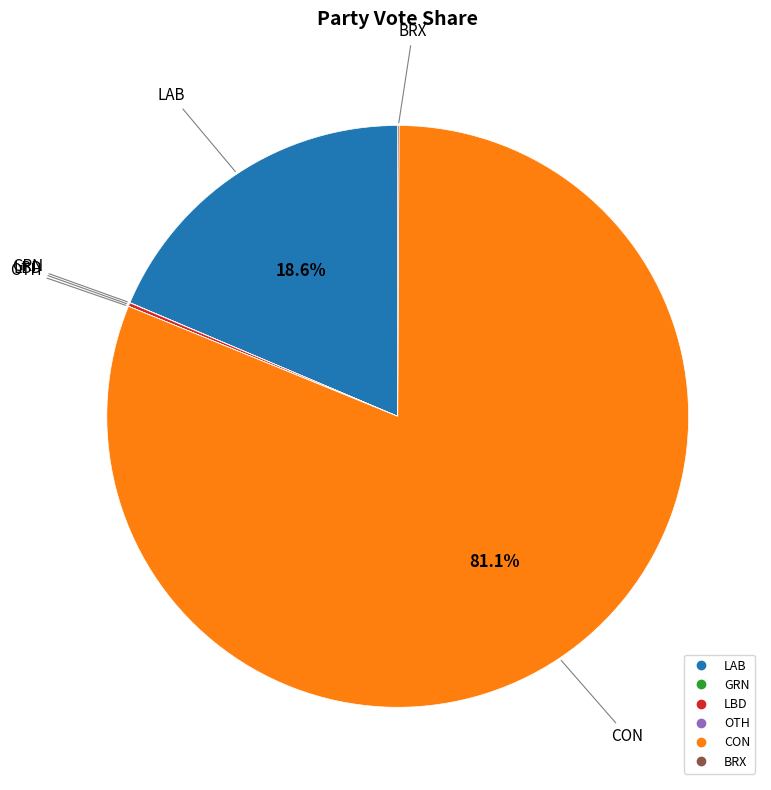

How much of the chart is everything except CON?

18.9%